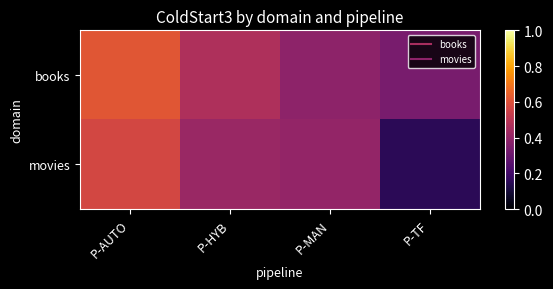

Rank the series by their average value, from lowest to highest.

movies, books